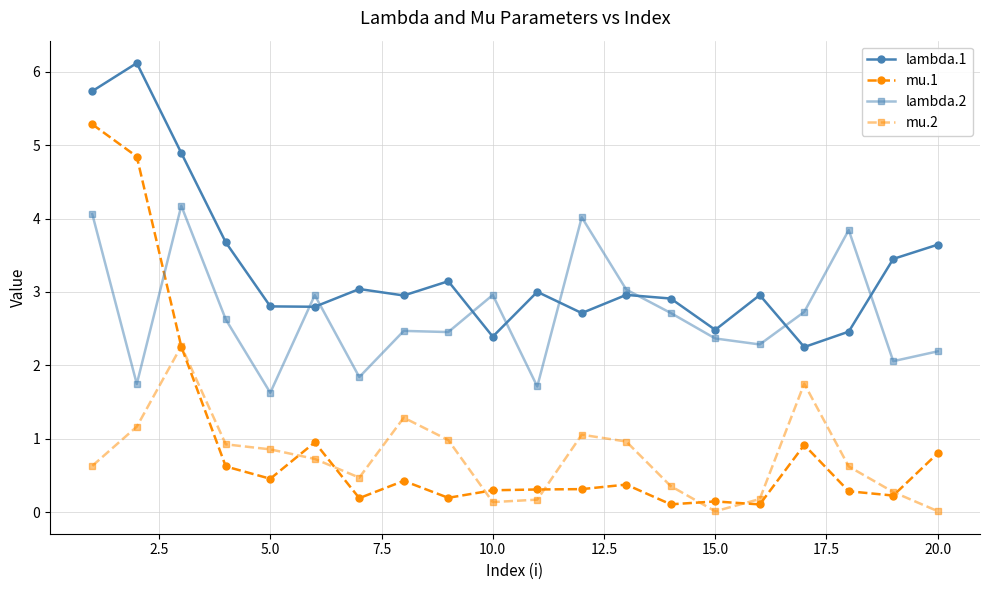

How many lines are shown in the chart?

4